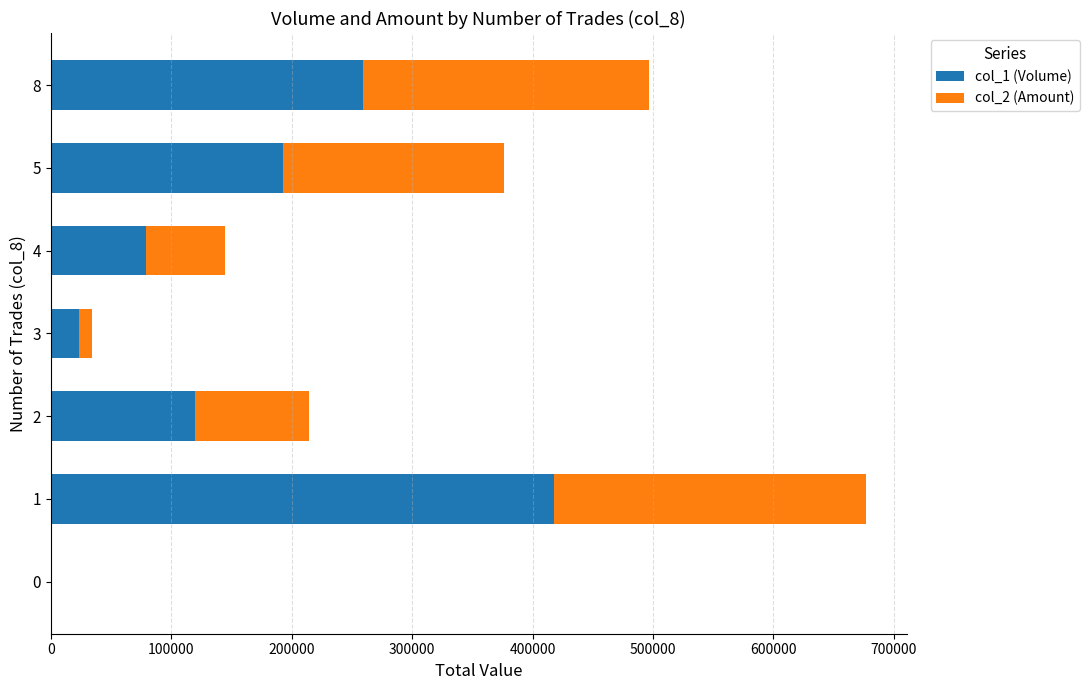

The value of col_1 (Volume) at 0 is 0. True or false?

True